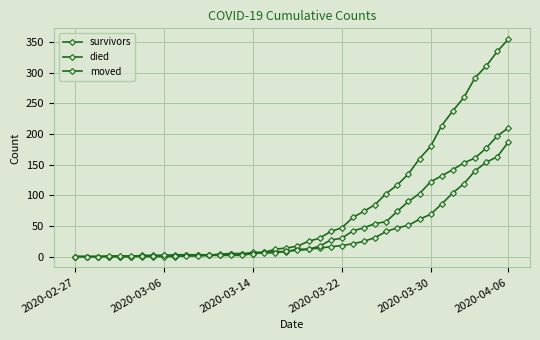

List the series in order of their peak value, highest first.

died, moved, survivors